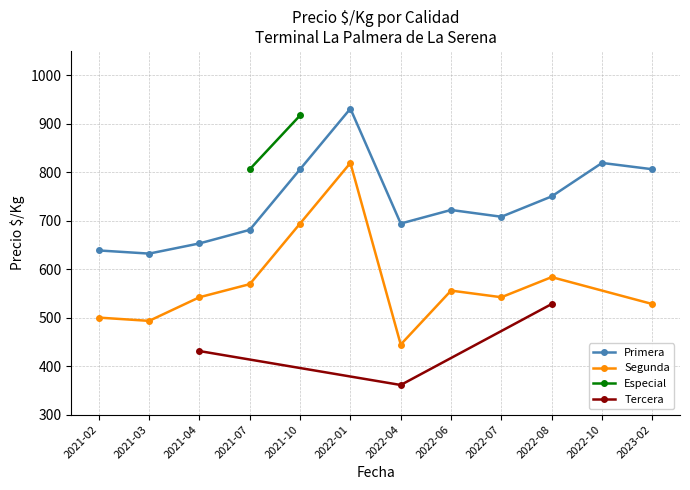

Which category has the highest value in the Primera series?

2022-01